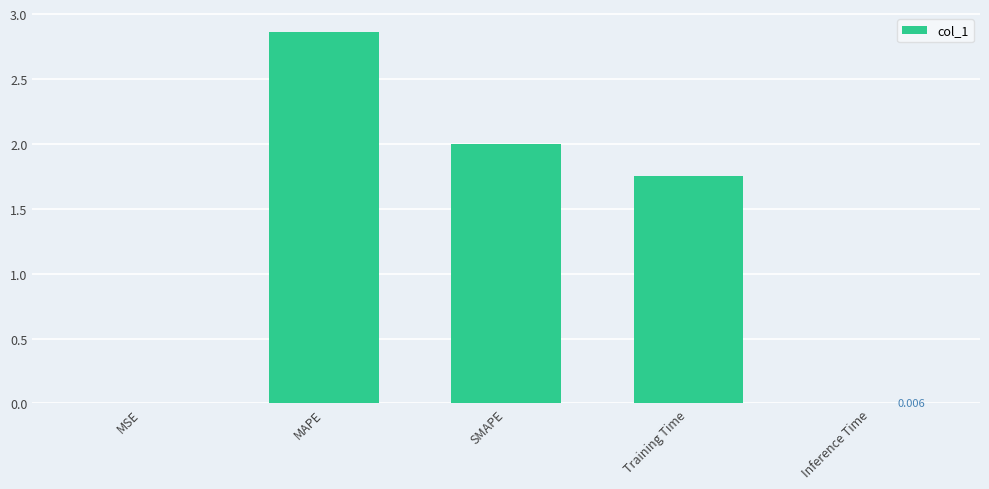

At which category does the chart reach its peak across all series?

MAPE